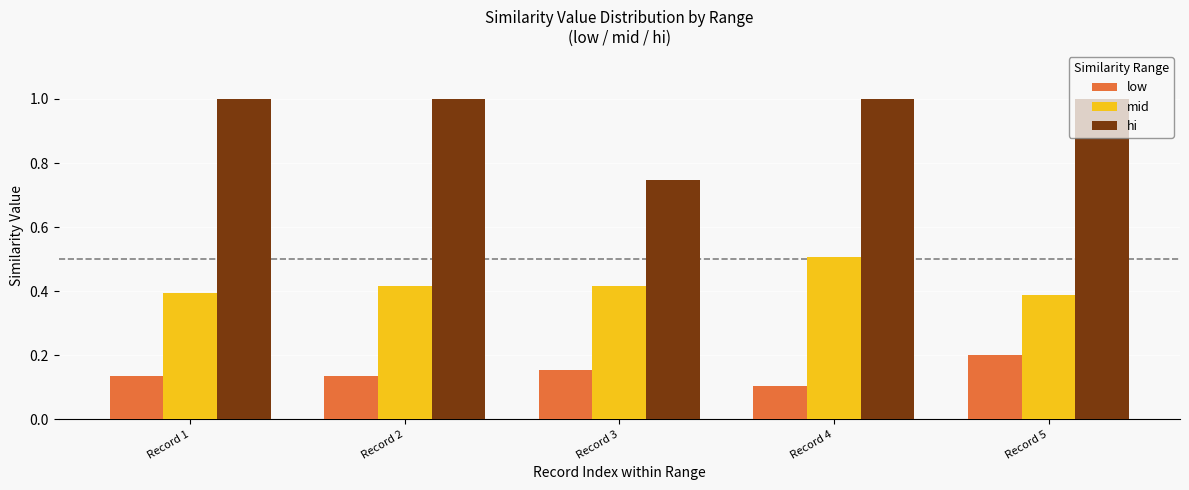

What is the total value across all series at Record 4?

1.6